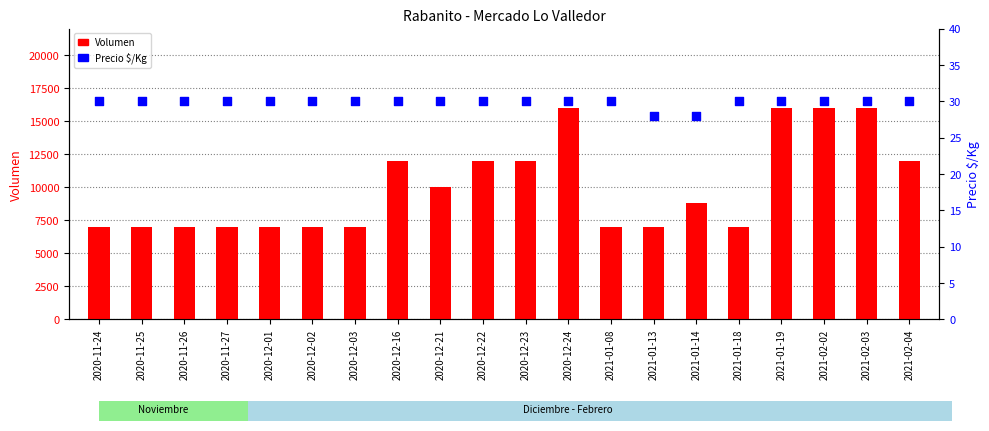

At which category is the sum across all series the highest?

2020-12-24